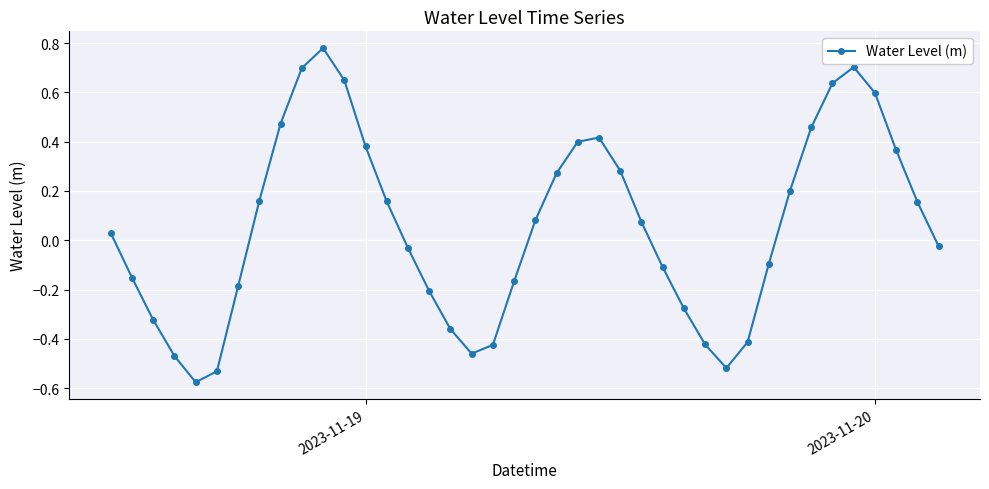

What is the difference between the maximum and minimum values?

1.4